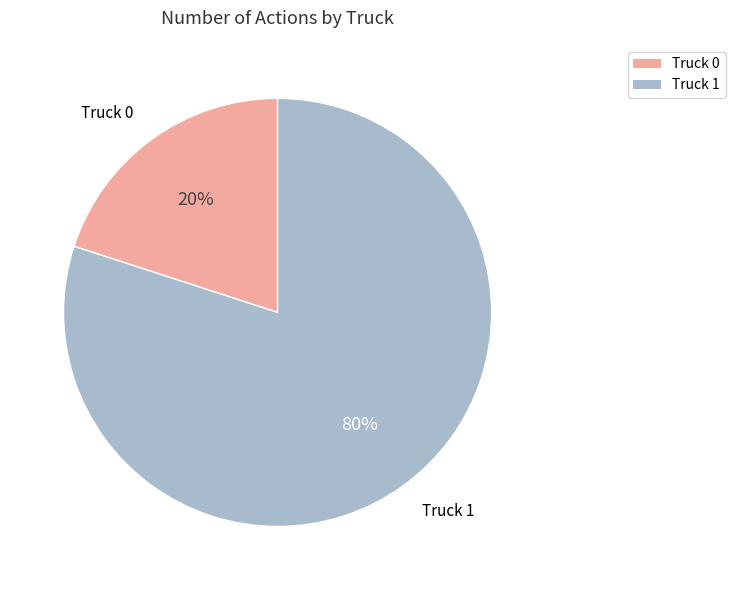

Which category accounts for the majority?

Truck 1